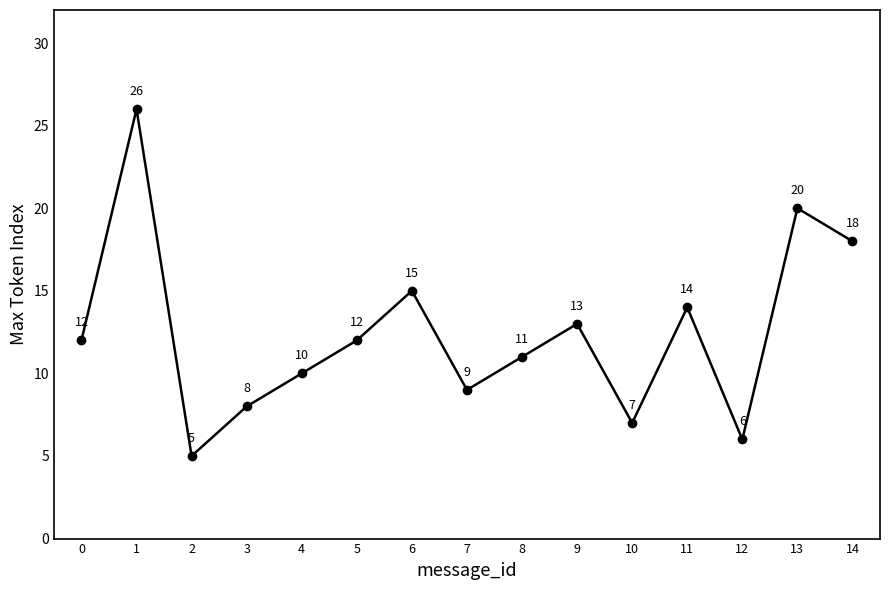

Where is the first local minimum?

2